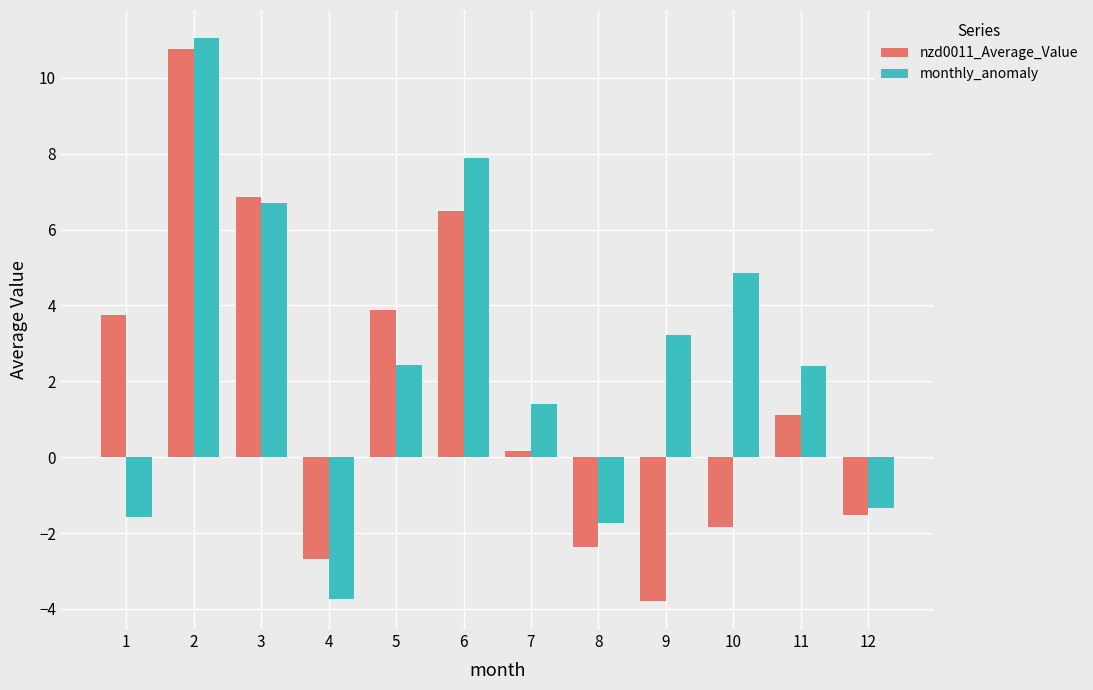

Reading left to right, what are all the values shown in this chart?

nzd0011_Average_Value: 1=3.8	2=10.8	3=6.9	4=-2.7	5=3.9	6=6.5	7=0.2	8=-2.4	9=-3.8	10=-1.8	11=1.1	12=-1.5
monthly_anomaly: 1=-1.6	2=11.0	3=6.7	4=-3.7	5=2.4	6=7.9	7=1.4	8=-1.7	9=3.2	10=4.8	11=2.4	12=-1.3